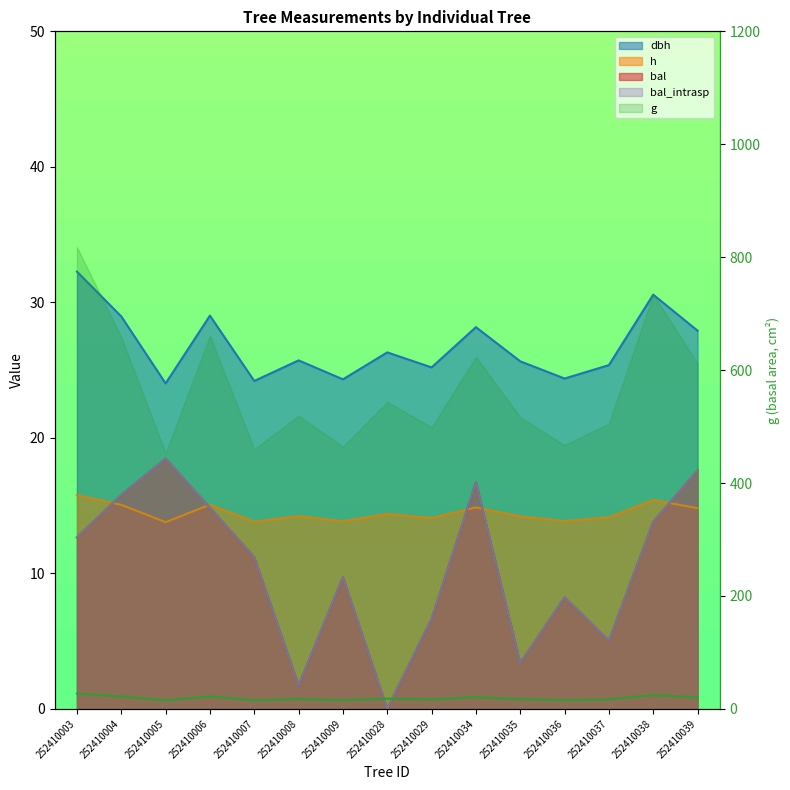

What is the maximum value for bal_intrasp?

18.5